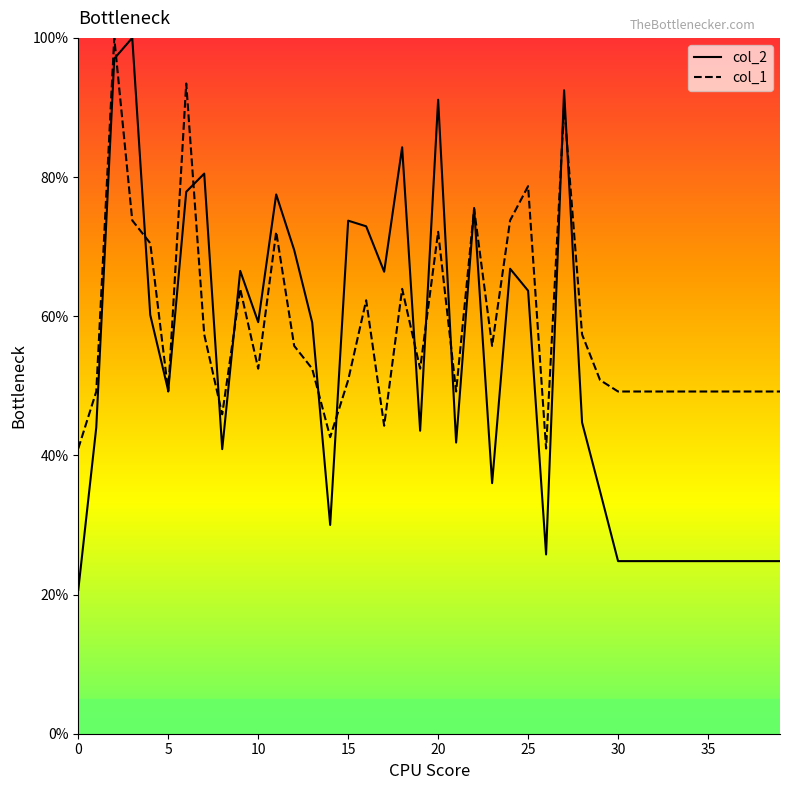

At how many categories does at least one series exceed 37?

40